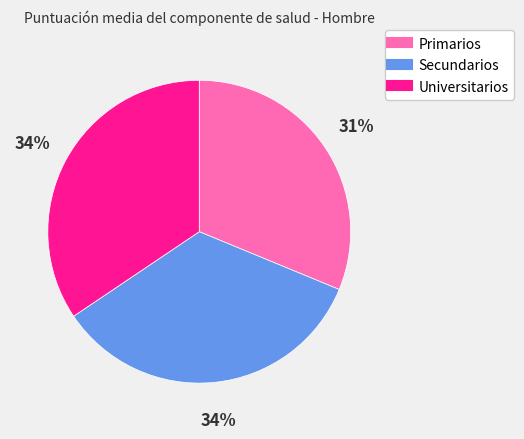

To the nearest percent, what portion does Universitarios represent?

34%